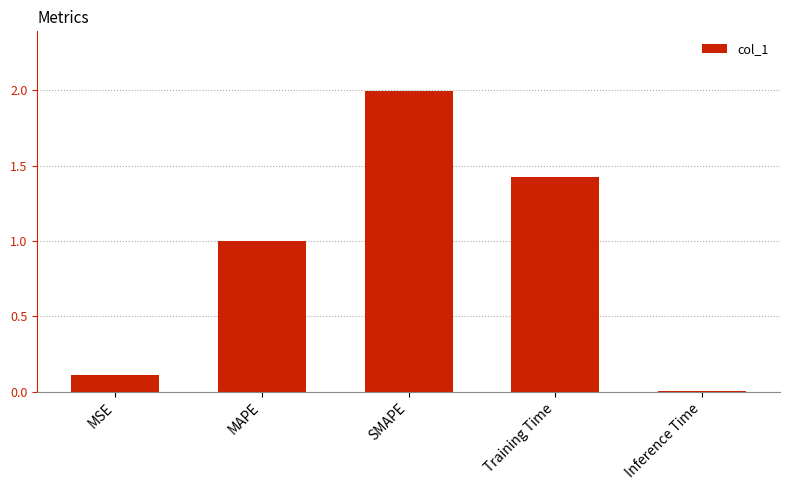

How many bars are there in total?

5